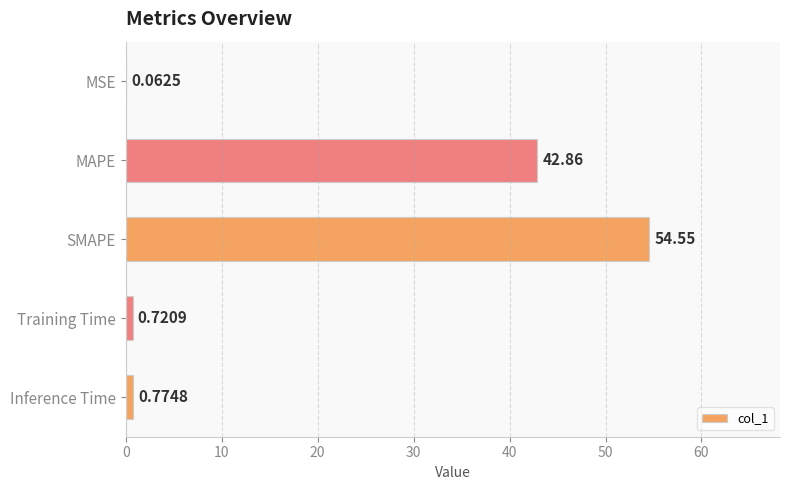

At which category does the chart reach its peak across all series?

SMAPE